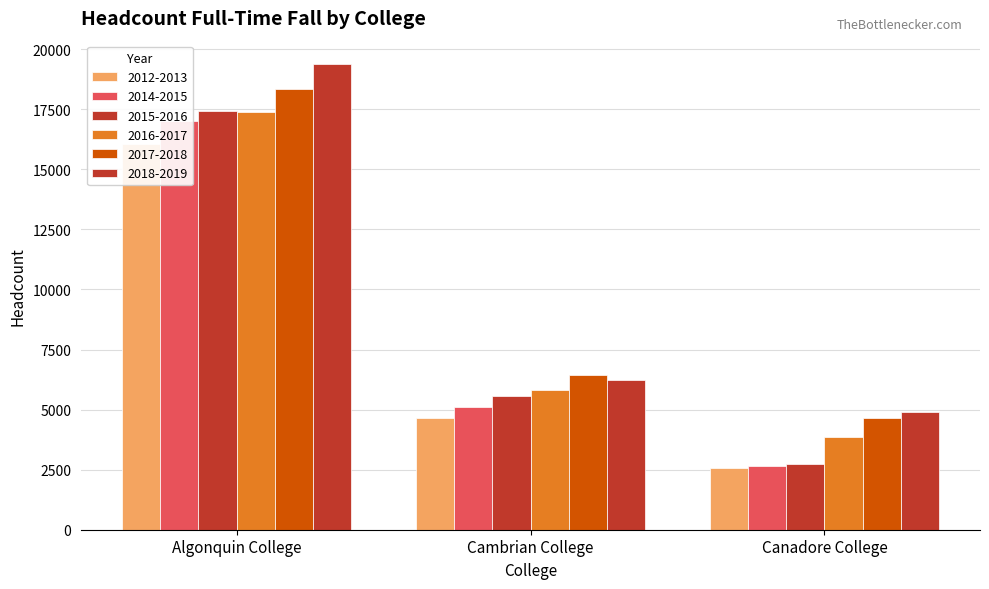

Read the 2018-2019 value at Cambrian College, to the nearest 100.

6200